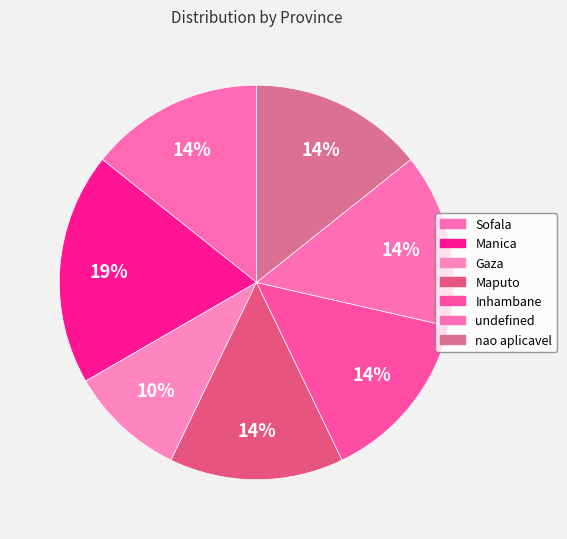

How many segments does this pie chart have?

7